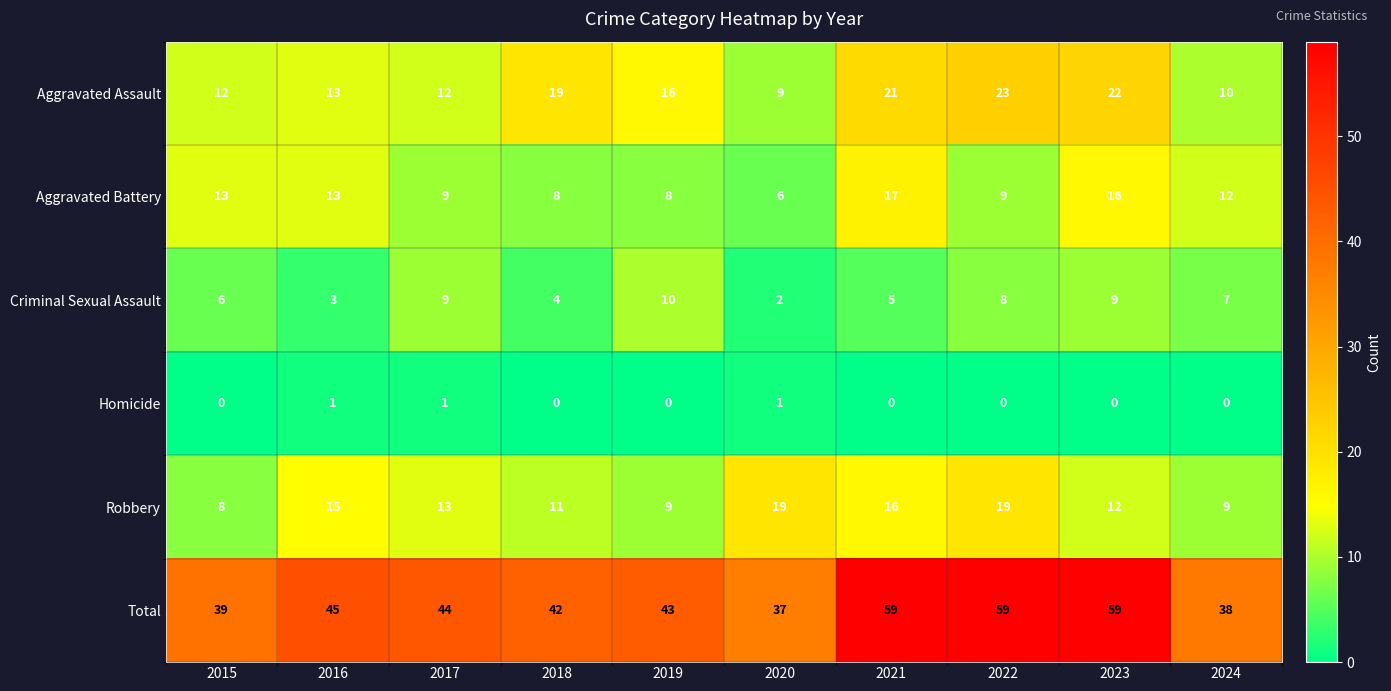

What is the greatest value displayed?

59